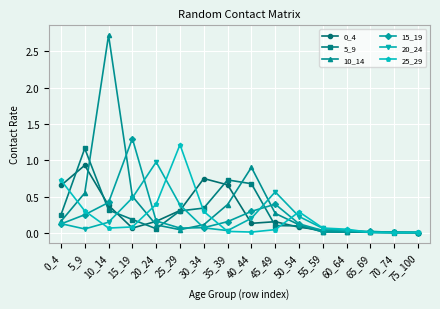

What is the greatest value displayed?

2.7